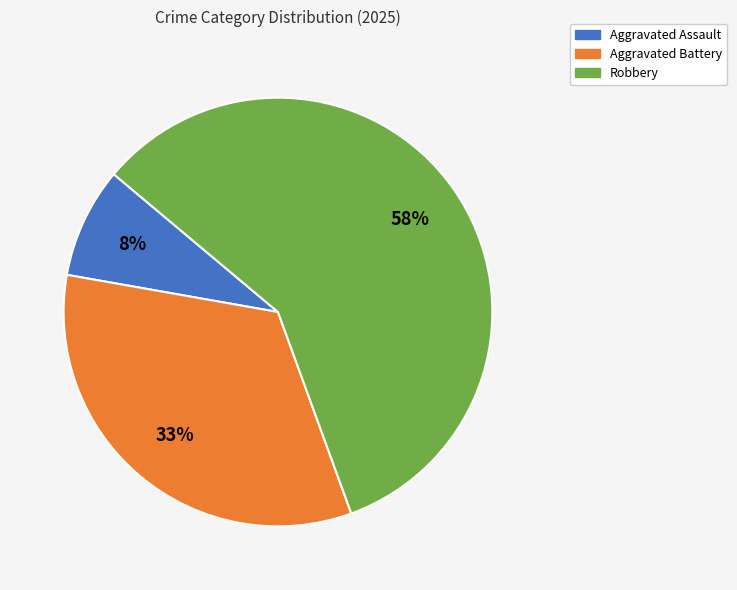

To the nearest percent, what is the average slice percentage?

33%